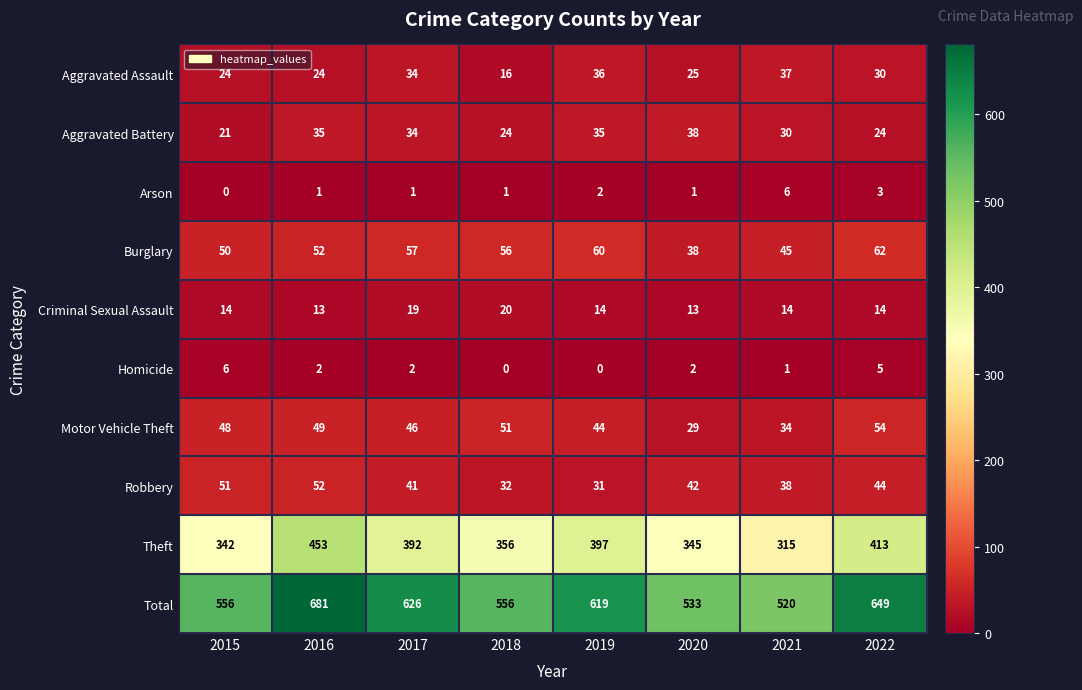

What is the sum of the Aggravated Battery values at 2015 and 2021?

51